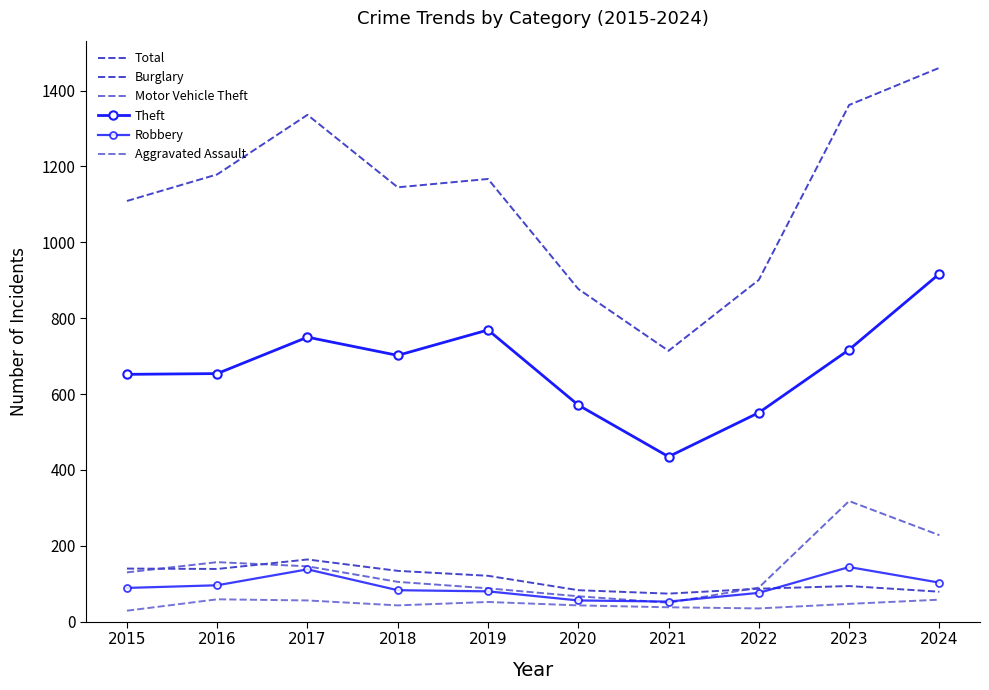

Between 2022 and 2023, which is larger?

2023